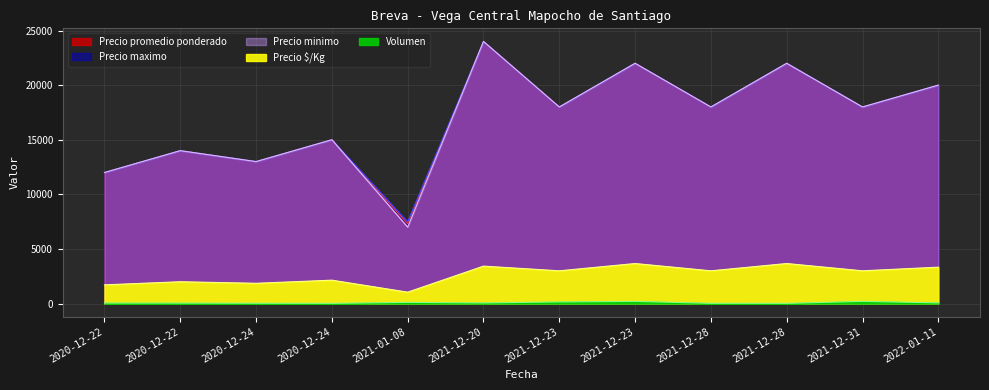

At which label does Precio $/Kg reach its peak?

2021-12-23